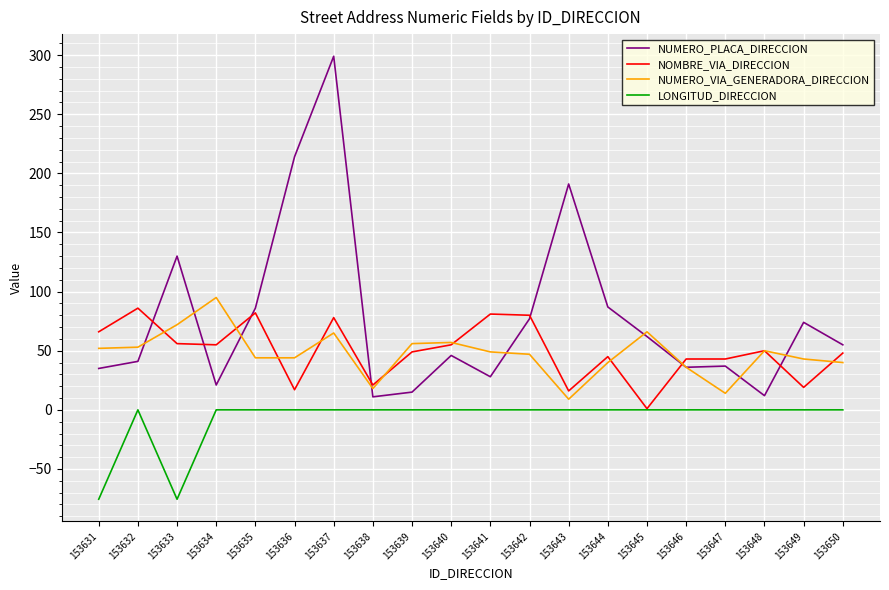

Which series has the widest spread of values?

NUMERO_PLACA_DIRECCION